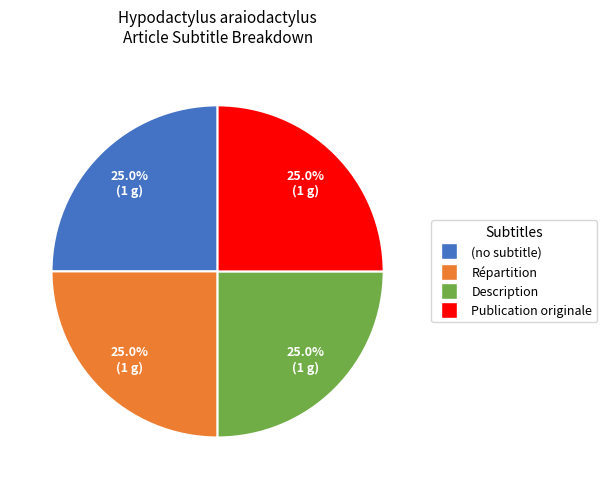

How much of the chart is everything except Répartition?

75.0%